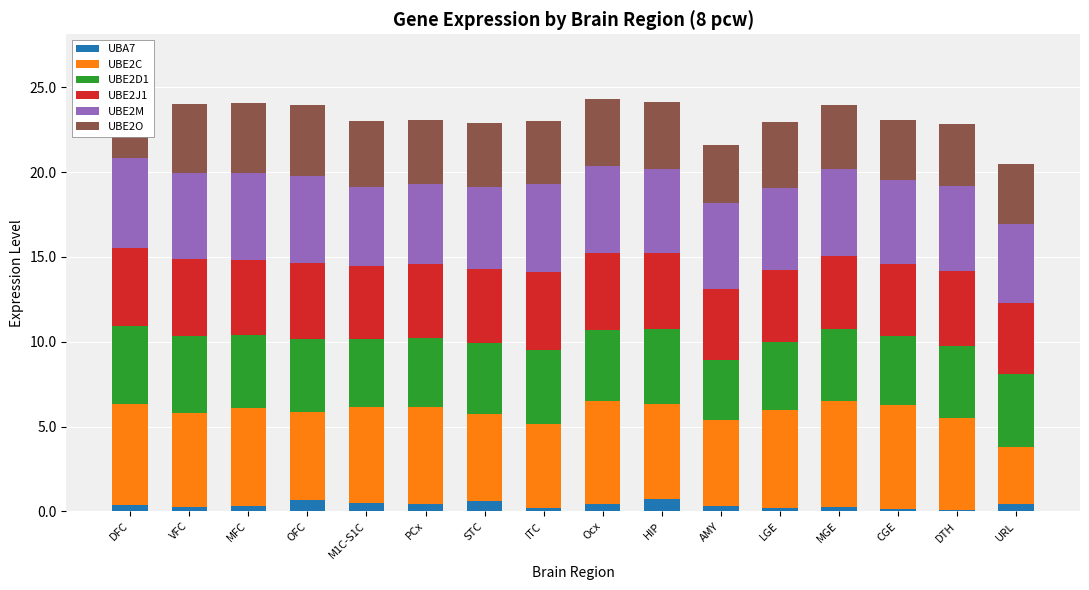

Reading right to left, transcribe all the data shown in this chart.

UBA7: 0.4	0.1	0.1	0.2	0.2	0.3	0.7	0.4	0.2	0.6	0.4	0.5	0.7	0.3	0.3	0.4
UBE2C: 3.4	5.4	6.1	6.3	5.8	5.1	5.6	6.1	4.9	5.1	5.7	5.6	5.2	5.8	5.5	5.9
UBE2D1: 4.3	4.3	4.1	4.2	4.0	3.5	4.5	4.2	4.4	4.2	4.0	4.1	4.3	4.3	4.6	4.6
UBE2J1: 4.2	4.4	4.3	4.3	4.2	4.2	4.5	4.5	4.6	4.4	4.4	4.3	4.5	4.4	4.5	4.6
UBE2M: 4.6	5.0	4.9	5.1	4.8	5.0	4.9	5.2	5.2	4.8	4.7	4.7	5.1	5.1	5.1	5.3
UBE2O: 3.6	3.7	3.5	3.8	3.9	3.4	3.9	3.9	3.7	3.7	3.7	3.9	4.2	4.1	4.1	4.3